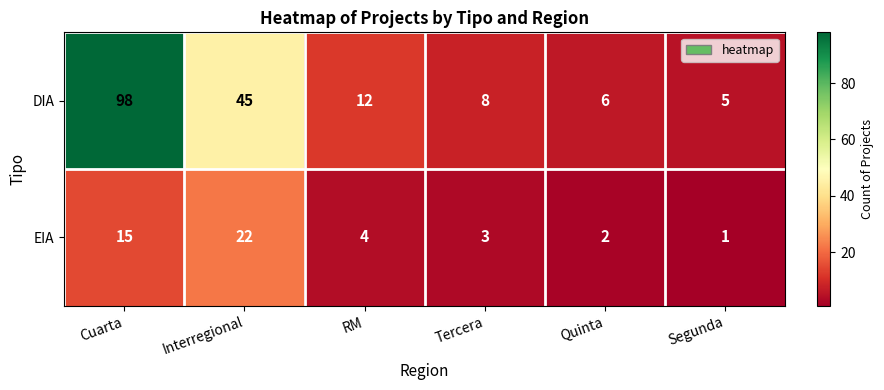

Is it true that EIA equals 2 at Quinta?

True